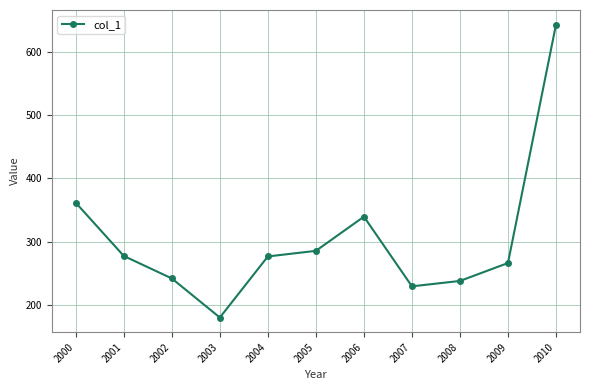

What is the sum of all values?

3338.3